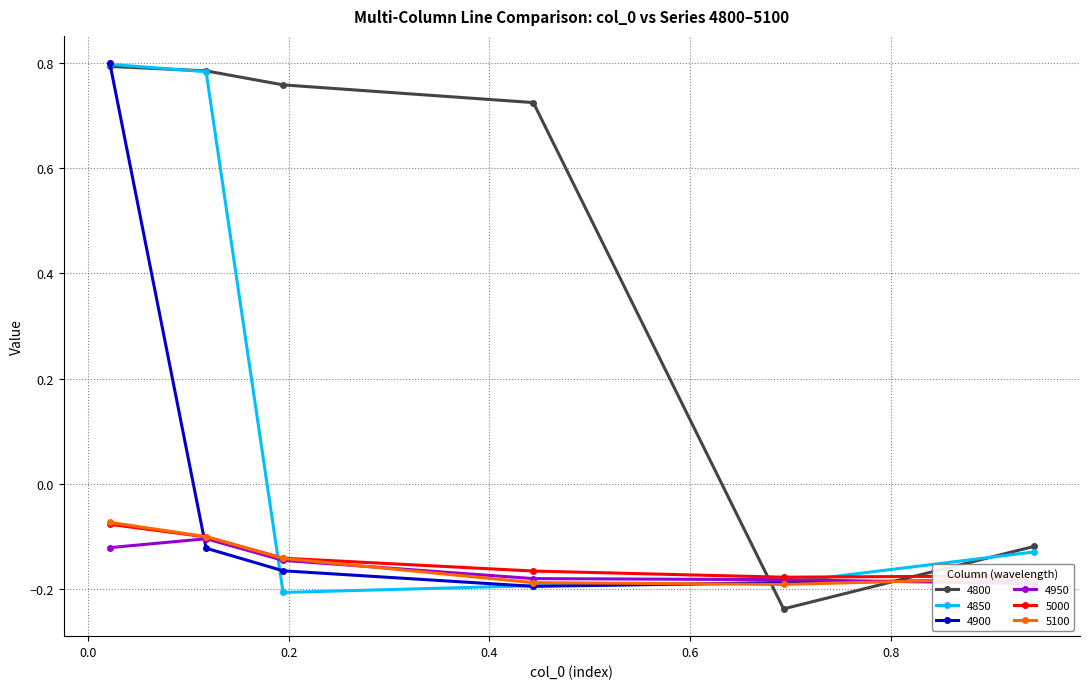

In 5000, how many points are lower than both neighbors (excluding endpoints)?

1